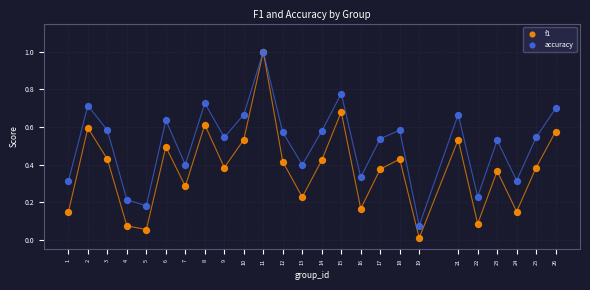

What are all the series names shown in the legend?

f1, accuracy